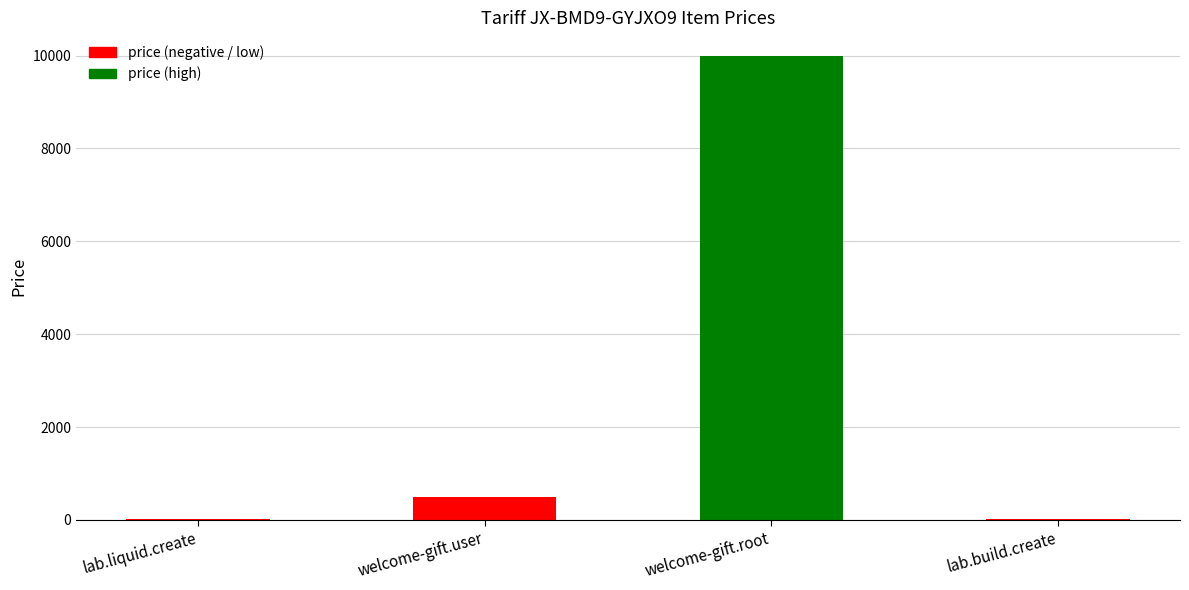

What is the change in value from lab.liquid.create to welcome-gift.user?

+490